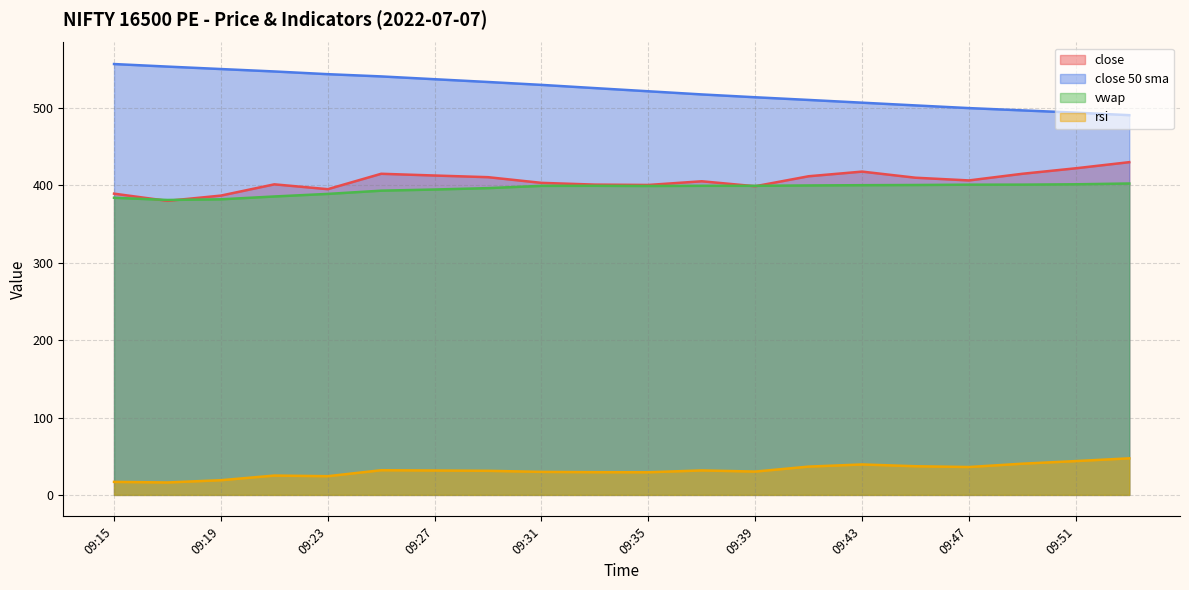

True or false: rsi and close intersect in this chart.

False